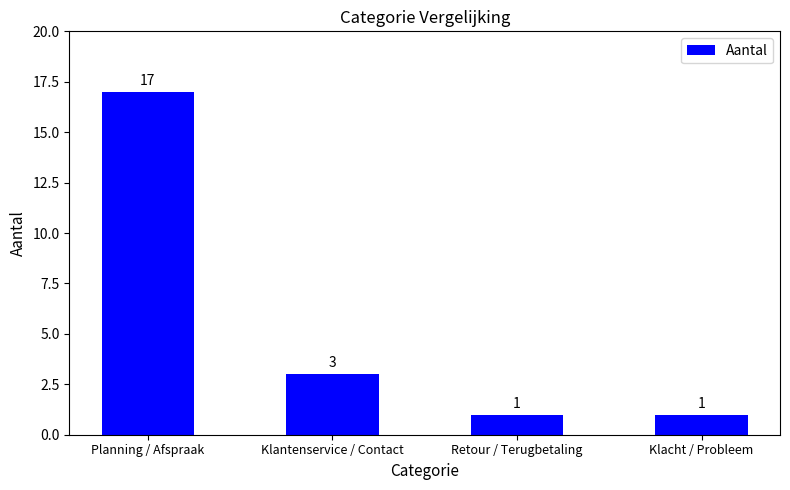

Which has a higher value, Klantenservice / Contact or Retour / Terugbetaling?

Klantenservice / Contact